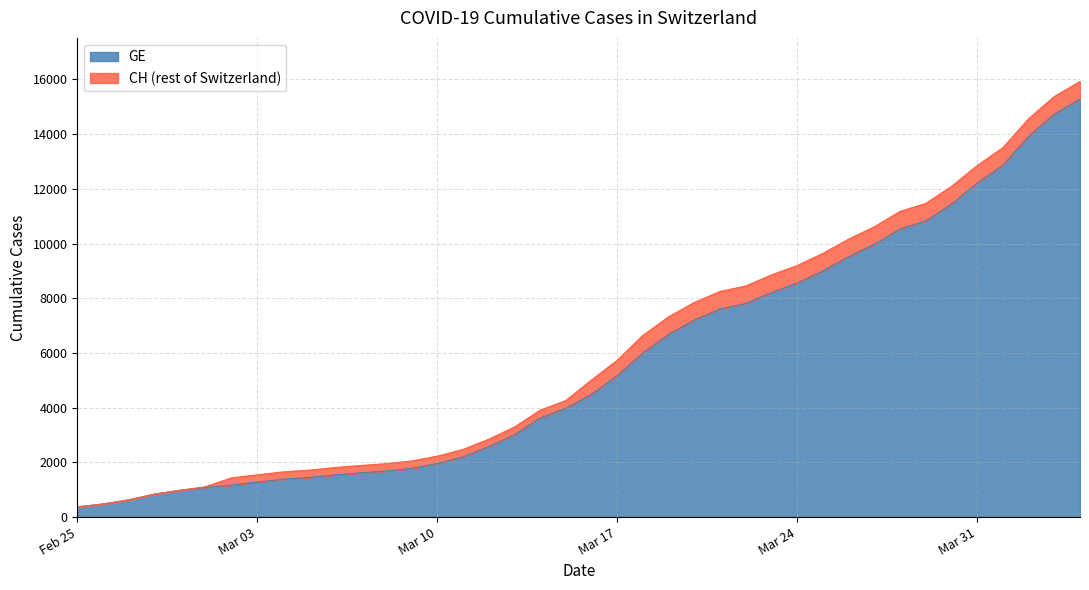

Does the chart display data point markers on the line(s)?

No